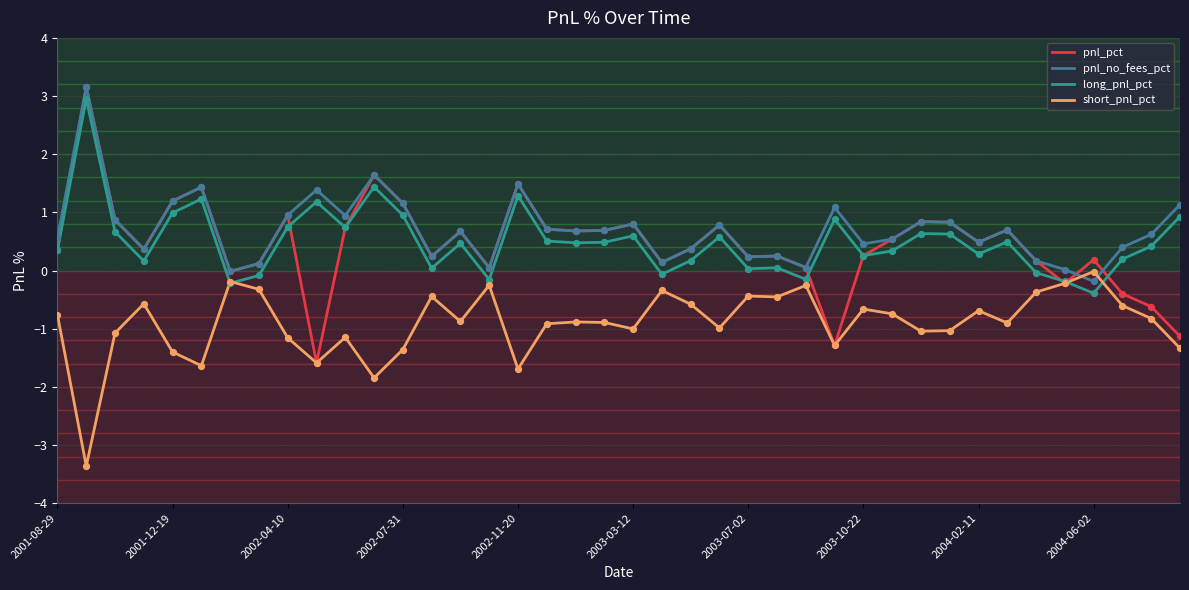

At how many categories does at least one series exceed -2?

40